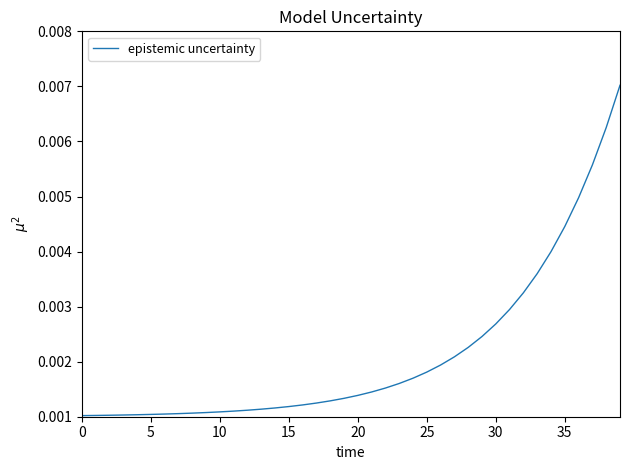

Count the values in the range 0 to 1.

40